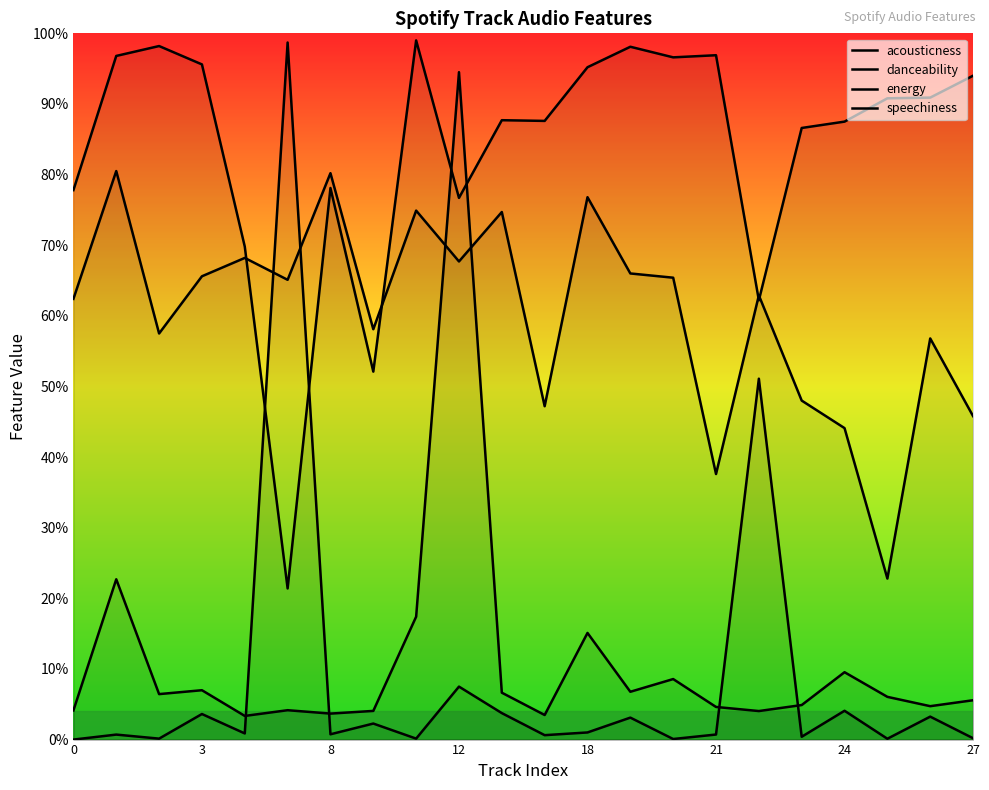

The value of energy at 12 is 0.8. True or false?

True